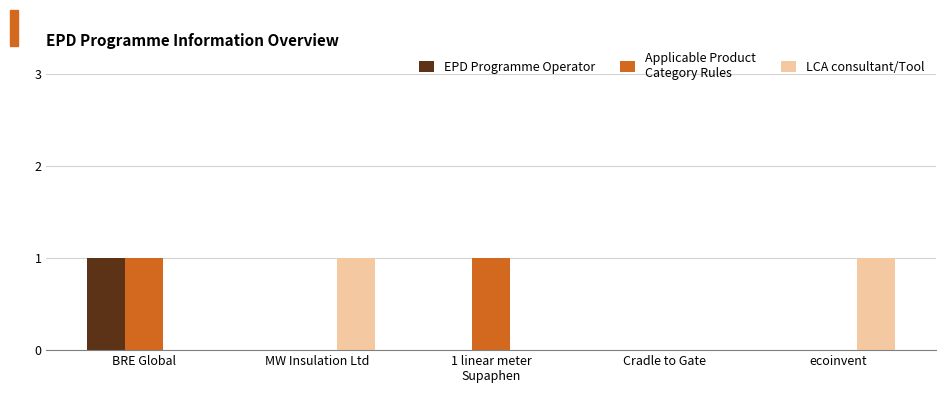

At which category is the sum across all series the highest?

BRE Global